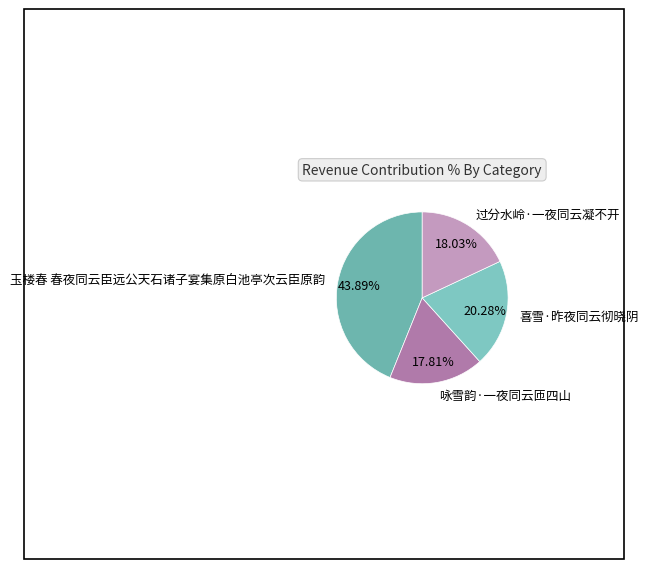

Approximately how many times larger is the value at 咏雪韵·一夜同云匝四山 compared to 过分水岭·一夜同云凝不开?

1.0